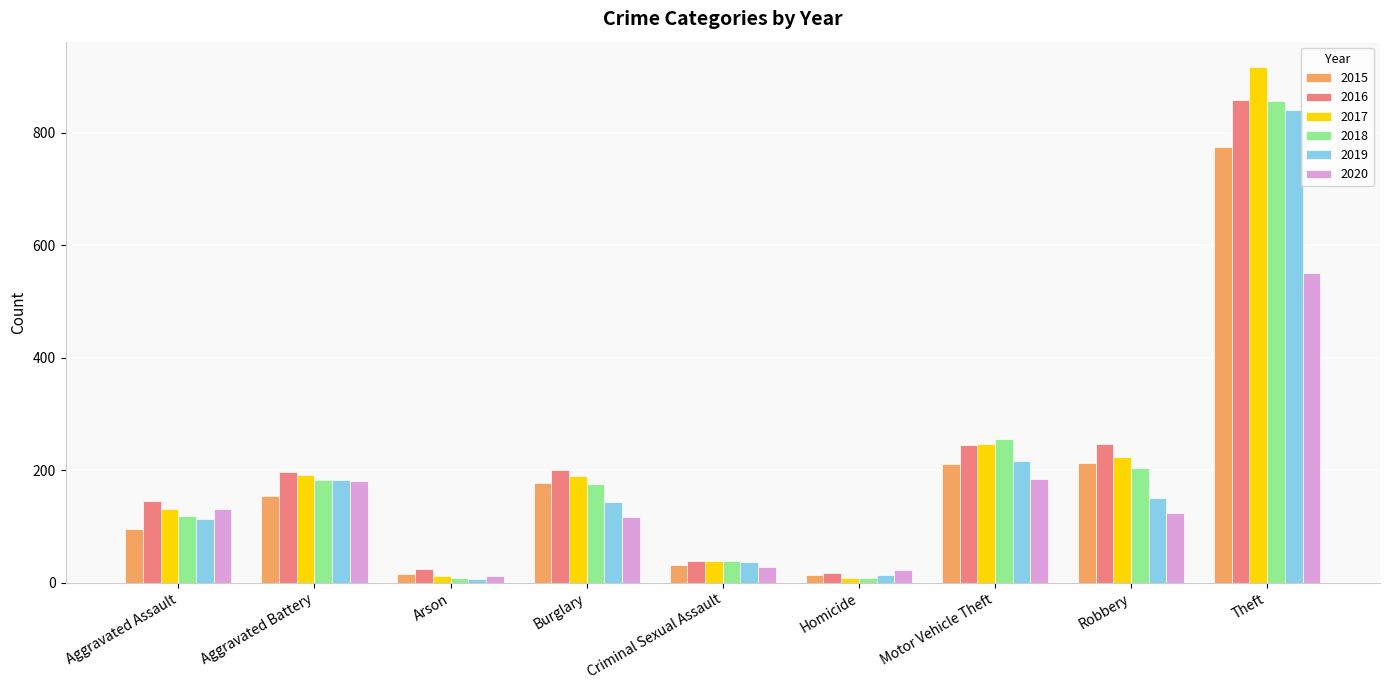

What is the spread (max minus min) of values at Arson?

19